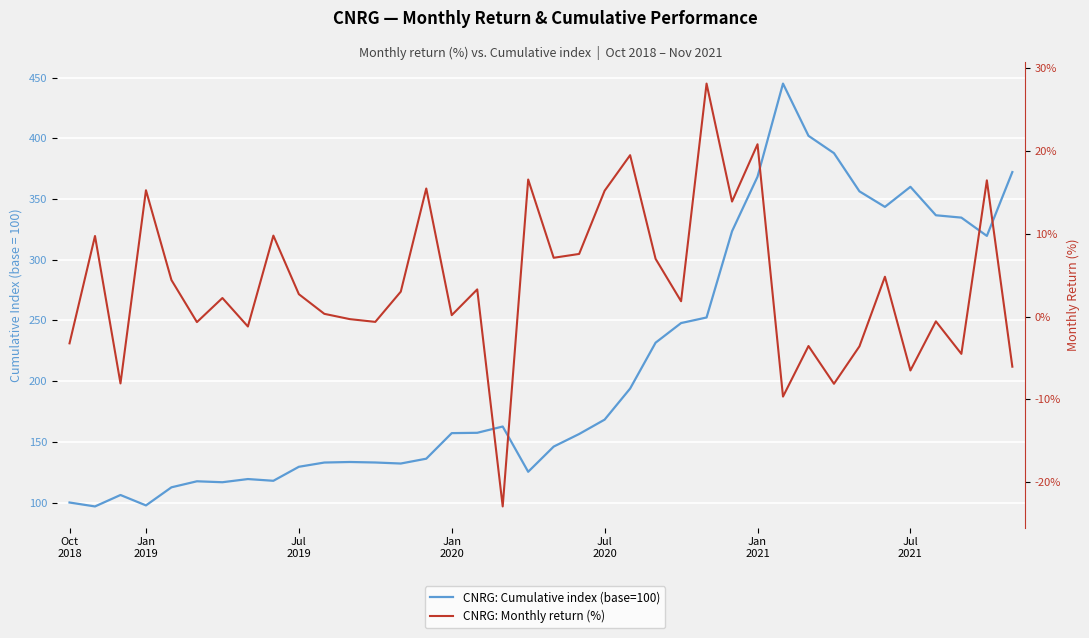

What is the average value of the CNRG: Monthly return (%) series?

3.8